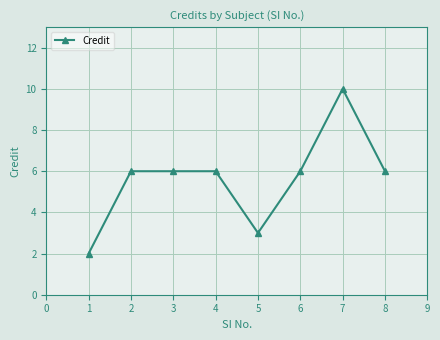

How many categories are shown in the chart?

8